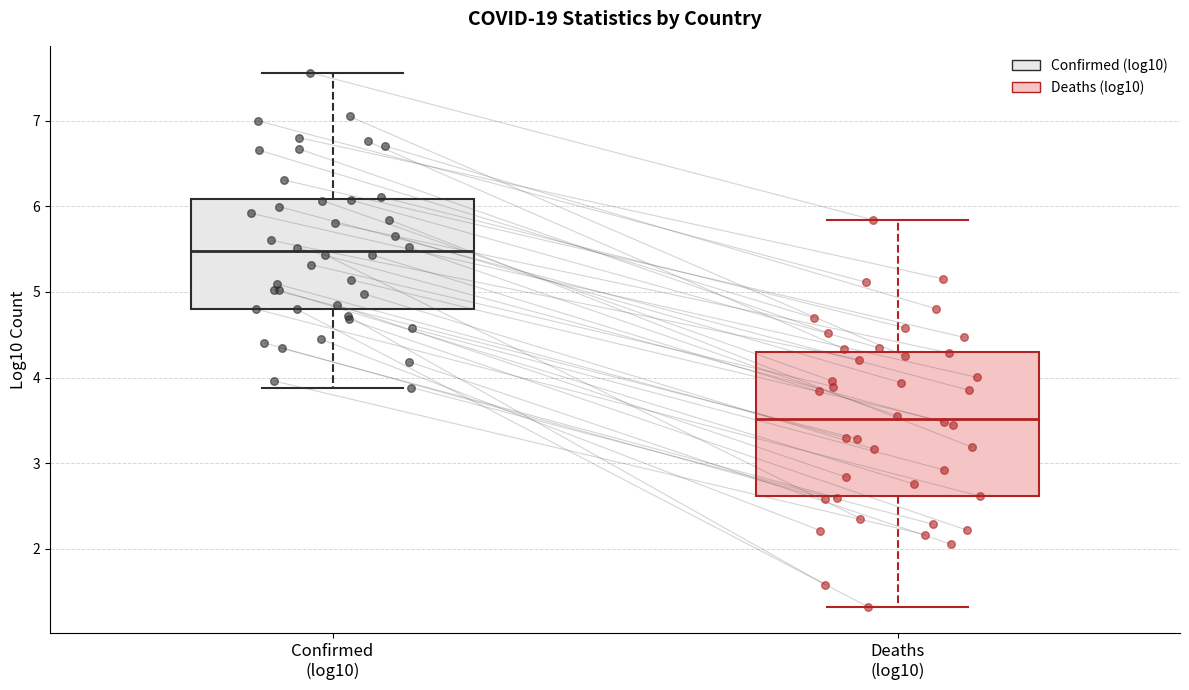

Reading left to right, transcribe this box plot: for each box, give where its median line is, the range the box spans, and where its two whiskers end, as read against the y-axis. The values are not printed on the chart, so give them approximately, as read against the axis.

Confirmed (log10): median 5.5, box 4.8 to 6.1, whiskers 3.9 to 7.6
Deaths (log10): median 3.5, box 2.6 to 4.3, whiskers 1.3 to 5.8